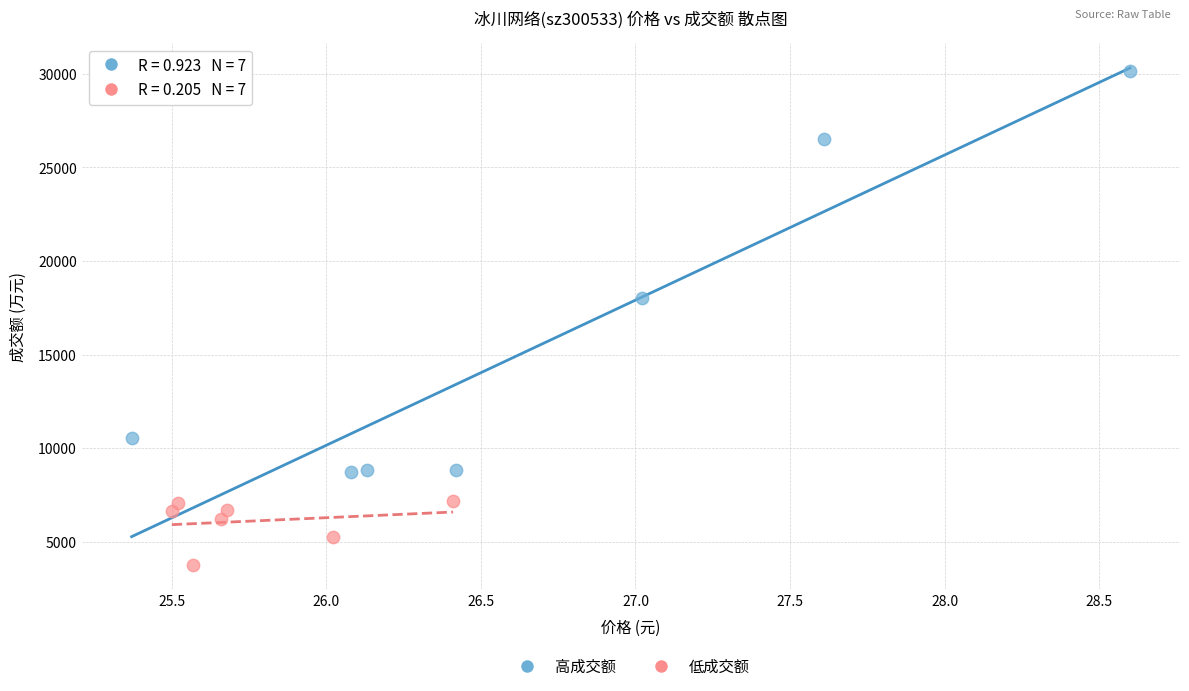

Which series contains the lowest Y value?

低成交额